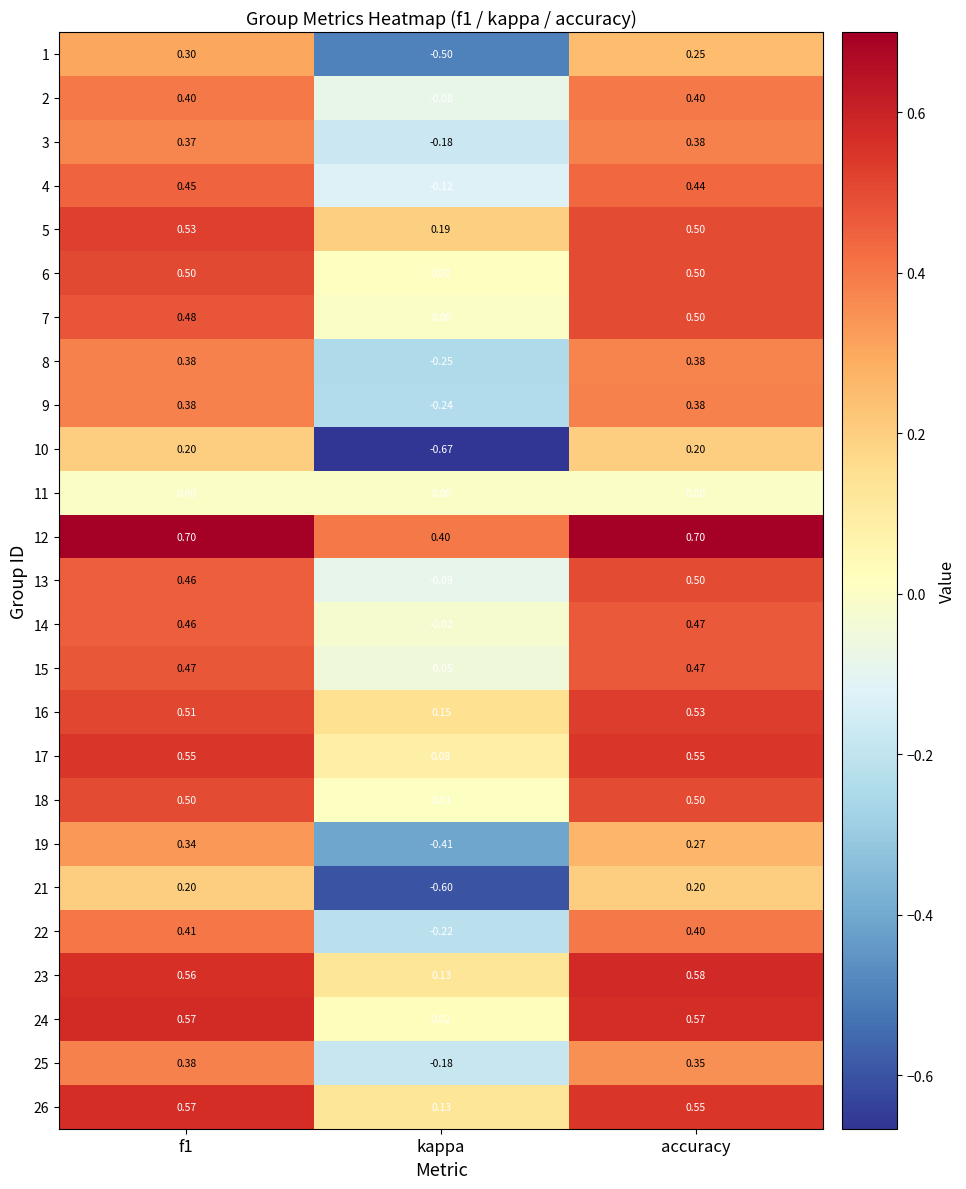

Which series has the largest total across all categories?

12